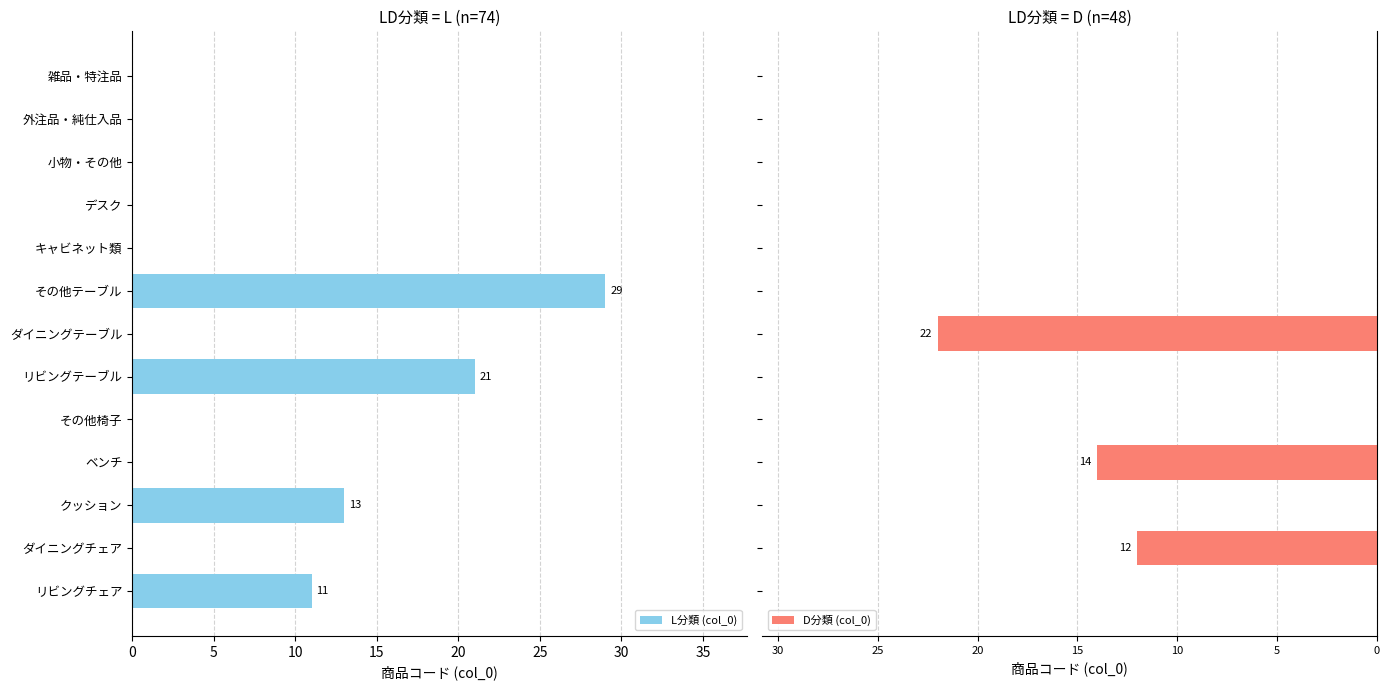

Is it true that L分類 (col_0) equals 0 at ベンチ?

True